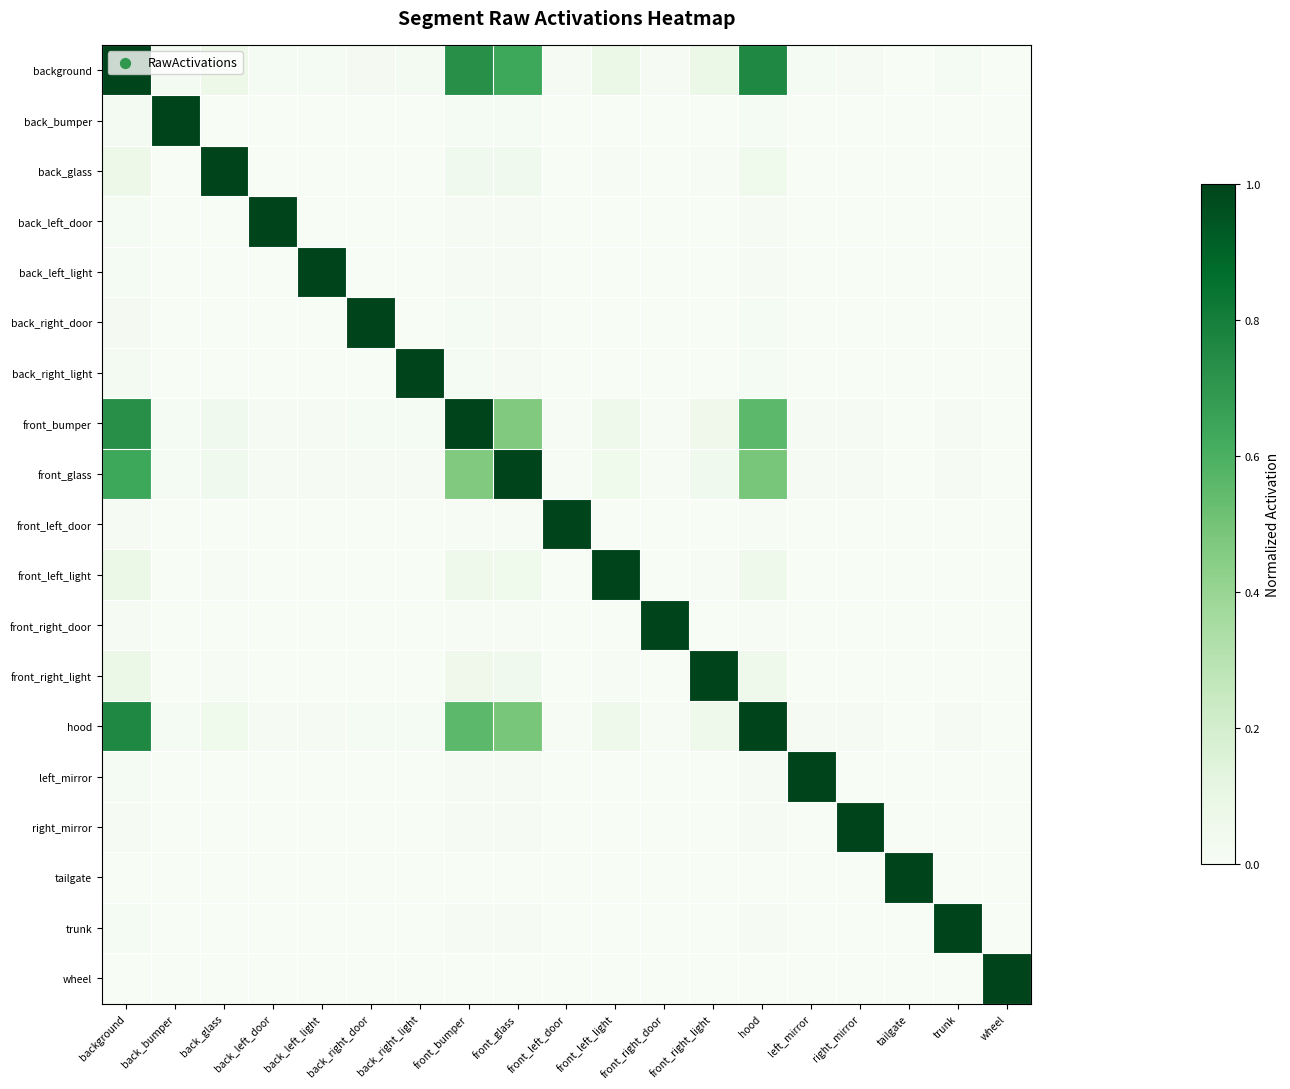

Reading right to left, list all the values displayed in this chart.

background: wheel=0.0	trunk=0.0	tailgate=0.0	right_mirror=0.0	left_mirror=0.0	hood=0.8	front_right_light=0.1	front_right_door=0.0	front_left_light=0.1	front_left_door=0.0	front_glass=0.6	front_bumper=0.7	back_right_light=0.0	back_right_door=0.0	back_left_light=0.0	back_left_door=0.0	back_glass=0.1	back_bumper=0.0	background=1.0
back_bumper: wheel=0.0	trunk=0.0	tailgate=0.0	right_mirror=0.0	left_mirror=0.0	hood=0.0	front_right_light=0.0	front_right_door=0.0	front_left_light=0.0	front_left_door=0.0	front_glass=0.0	front_bumper=0.0	back_right_light=0.0	back_right_door=0.0	back_left_light=0.0	back_left_door=0.0	back_glass=0.0	back_bumper=1.0	background=0.0
back_glass: wheel=0.0	trunk=0.0	tailgate=0.0	right_mirror=0.0	left_mirror=0.0	hood=0.1	front_right_light=0.0	front_right_door=0.0	front_left_light=0.0	front_left_door=0.0	front_glass=0.0	front_bumper=0.1	back_right_light=0.0	back_right_door=0.0	back_left_light=0.0	back_left_door=0.0	back_glass=1.0	back_bumper=0.0	background=0.1
back_left_door: wheel=0.0	trunk=0.0	tailgate=0.0	right_mirror=0.0	left_mirror=0.0	hood=0.0	front_right_light=0.0	front_right_door=0.0	front_left_light=0.0	front_left_door=0.0	front_glass=0.0	front_bumper=0.0	back_right_light=0.0	back_right_door=0.0	back_left_light=0.0	back_left_door=1.0	back_glass=0.0	back_bumper=0.0	background=0.0
back_left_light: wheel=0.0	trunk=0.0	tailgate=0.0	right_mirror=0.0	left_mirror=0.0	hood=0.0	front_right_light=0.0	front_right_door=0.0	front_left_light=0.0	front_left_door=0.0	front_glass=0.0	front_bumper=0.0	back_right_light=0.0	back_right_door=0.0	back_left_light=1.0	back_left_door=0.0	back_glass=0.0	back_bumper=0.0	background=0.0
back_right_door: wheel=0.0	trunk=0.0	tailgate=0.0	right_mirror=0.0	left_mirror=0.0	hood=0.0	front_right_light=0.0	front_right_door=0.0	front_left_light=0.0	front_left_door=0.0	front_glass=0.0	front_bumper=0.0	back_right_light=0.0	back_right_door=1.0	back_left_light=0.0	back_left_door=0.0	back_glass=0.0	back_bumper=0.0	background=0.0
back_right_light: wheel=0.0	trunk=0.0	tailgate=0.0	right_mirror=0.0	left_mirror=0.0	hood=0.0	front_right_light=0.0	front_right_door=0.0	front_left_light=0.0	front_left_door=0.0	front_glass=0.0	front_bumper=0.0	back_right_light=1.0	back_right_door=0.0	back_left_light=0.0	back_left_door=0.0	back_glass=0.0	back_bumper=0.0	background=0.0
front_bumper: wheel=0.0	trunk=0.0	tailgate=0.0	right_mirror=0.0	left_mirror=0.0	hood=0.6	front_right_light=0.1	front_right_door=0.0	front_left_light=0.1	front_left_door=0.0	front_glass=0.5	front_bumper=1.0	back_right_light=0.0	back_right_door=0.0	back_left_light=0.0	back_left_door=0.0	back_glass=0.1	back_bumper=0.0	background=0.7
front_glass: wheel=0.0	trunk=0.0	tailgate=0.0	right_mirror=0.0	left_mirror=0.0	hood=0.5	front_right_light=0.1	front_right_door=0.0	front_left_light=0.1	front_left_door=0.0	front_glass=1.0	front_bumper=0.5	back_right_light=0.0	back_right_door=0.0	back_left_light=0.0	back_left_door=0.0	back_glass=0.0	back_bumper=0.0	background=0.6
front_left_door: wheel=0.0	trunk=0.0	tailgate=0.0	right_mirror=0.0	left_mirror=0.0	hood=0.0	front_right_light=0.0	front_right_door=0.0	front_left_light=0.0	front_left_door=1.0	front_glass=0.0	front_bumper=0.0	back_right_light=0.0	back_right_door=0.0	back_left_light=0.0	back_left_door=0.0	back_glass=0.0	back_bumper=0.0	background=0.0
front_left_light: wheel=0.0	trunk=0.0	tailgate=0.0	right_mirror=0.0	left_mirror=0.0	hood=0.1	front_right_light=0.0	front_right_door=0.0	front_left_light=1.0	front_left_door=0.0	front_glass=0.1	front_bumper=0.1	back_right_light=0.0	back_right_door=0.0	back_left_light=0.0	back_left_door=0.0	back_glass=0.0	back_bumper=0.0	background=0.1
front_right_door: wheel=0.0	trunk=0.0	tailgate=0.0	right_mirror=0.0	left_mirror=0.0	hood=0.0	front_right_light=0.0	front_right_door=1.0	front_left_light=0.0	front_left_door=0.0	front_glass=0.0	front_bumper=0.0	back_right_light=0.0	back_right_door=0.0	back_left_light=0.0	back_left_door=0.0	back_glass=0.0	back_bumper=0.0	background=0.0
front_right_light: wheel=0.0	trunk=0.0	tailgate=0.0	right_mirror=0.0	left_mirror=0.0	hood=0.1	front_right_light=1.0	front_right_door=0.0	front_left_light=0.0	front_left_door=0.0	front_glass=0.1	front_bumper=0.1	back_right_light=0.0	back_right_door=0.0	back_left_light=0.0	back_left_door=0.0	back_glass=0.0	back_bumper=0.0	background=0.1
hood: wheel=0.0	trunk=0.0	tailgate=0.0	right_mirror=0.0	left_mirror=0.0	hood=1.0	front_right_light=0.1	front_right_door=0.0	front_left_light=0.1	front_left_door=0.0	front_glass=0.5	front_bumper=0.6	back_right_light=0.0	back_right_door=0.0	back_left_light=0.0	back_left_door=0.0	back_glass=0.1	back_bumper=0.0	background=0.8
left_mirror: wheel=0.0	trunk=0.0	tailgate=0.0	right_mirror=0.0	left_mirror=1.0	hood=0.0	front_right_light=0.0	front_right_door=0.0	front_left_light=0.0	front_left_door=0.0	front_glass=0.0	front_bumper=0.0	back_right_light=0.0	back_right_door=0.0	back_left_light=0.0	back_left_door=0.0	back_glass=0.0	back_bumper=0.0	background=0.0
right_mirror: wheel=0.0	trunk=0.0	tailgate=0.0	right_mirror=1.0	left_mirror=0.0	hood=0.0	front_right_light=0.0	front_right_door=0.0	front_left_light=0.0	front_left_door=0.0	front_glass=0.0	front_bumper=0.0	back_right_light=0.0	back_right_door=0.0	back_left_light=0.0	back_left_door=0.0	back_glass=0.0	back_bumper=0.0	background=0.0
tailgate: wheel=0.0	trunk=0.0	tailgate=1.0	right_mirror=0.0	left_mirror=0.0	hood=0.0	front_right_light=0.0	front_right_door=0.0	front_left_light=0.0	front_left_door=0.0	front_glass=0.0	front_bumper=0.0	back_right_light=0.0	back_right_door=0.0	back_left_light=0.0	back_left_door=0.0	back_glass=0.0	back_bumper=0.0	background=0.0
trunk: wheel=0.0	trunk=1.0	tailgate=0.0	right_mirror=0.0	left_mirror=0.0	hood=0.0	front_right_light=0.0	front_right_door=0.0	front_left_light=0.0	front_left_door=0.0	front_glass=0.0	front_bumper=0.0	back_right_light=0.0	back_right_door=0.0	back_left_light=0.0	back_left_door=0.0	back_glass=0.0	back_bumper=0.0	background=0.0
wheel: wheel=1.0	trunk=0.0	tailgate=0.0	right_mirror=0.0	left_mirror=0.0	hood=0.0	front_right_light=0.0	front_right_door=0.0	front_left_light=0.0	front_left_door=0.0	front_glass=0.0	front_bumper=0.0	back_right_light=0.0	back_right_door=0.0	back_left_light=0.0	back_left_door=0.0	back_glass=0.0	back_bumper=0.0	background=0.0